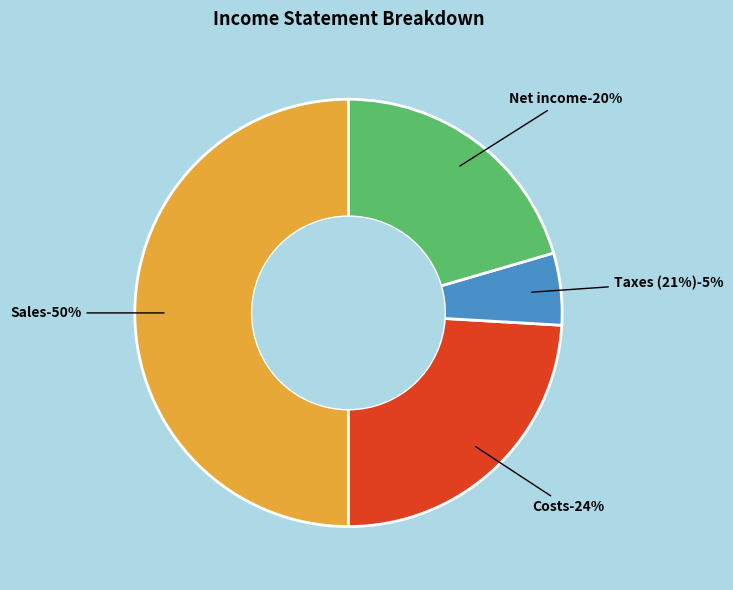

What percentage do Costs and Taxes (21%) together represent?

29.5%